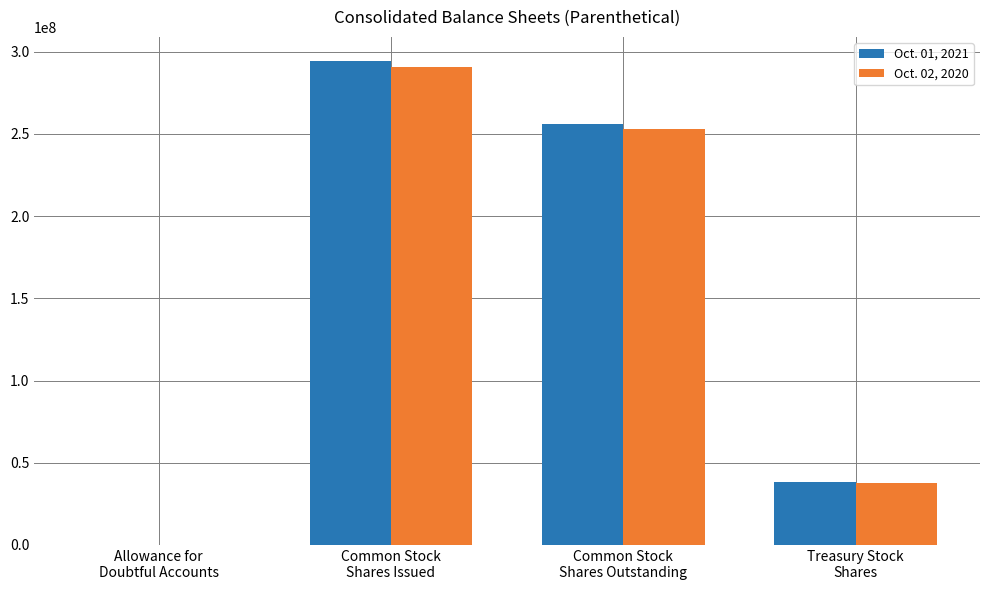

What is the average value of the Oct. 01, 2021 series?

147184501